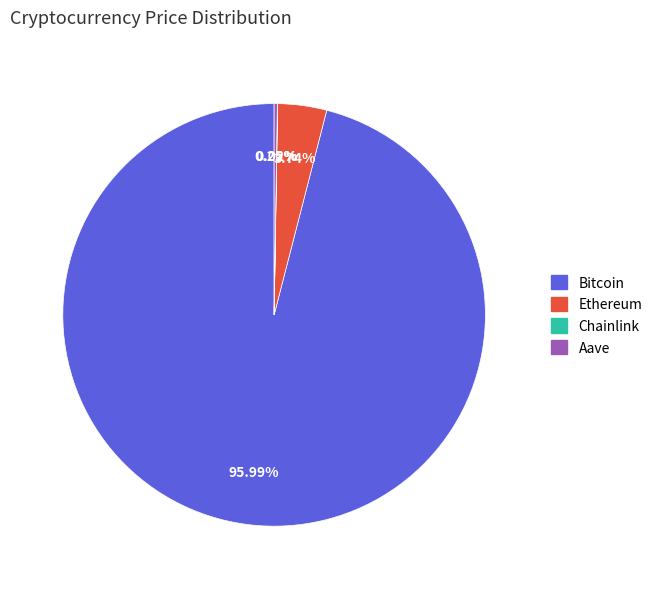

What percentage do Bitcoin and Ethereum together represent?

99.7%